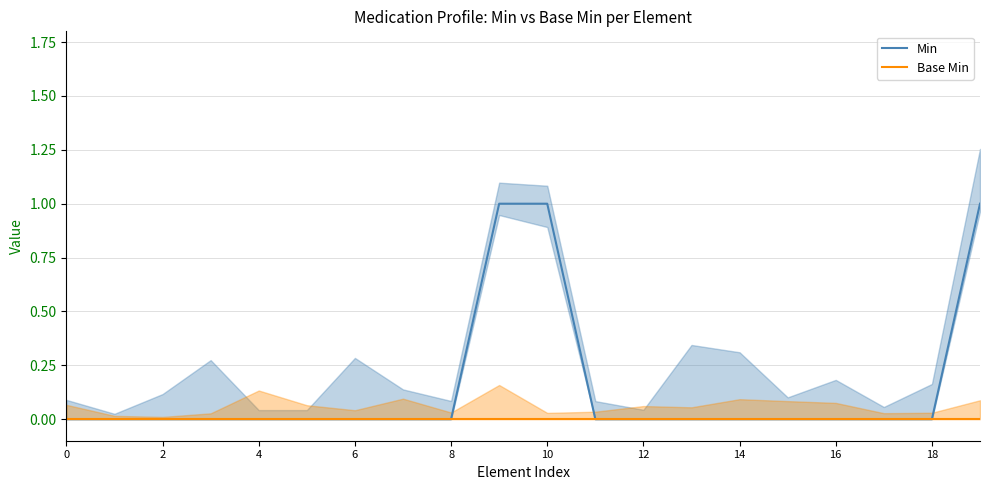

List the series in order of their peak value, highest first.

Min, Base Min